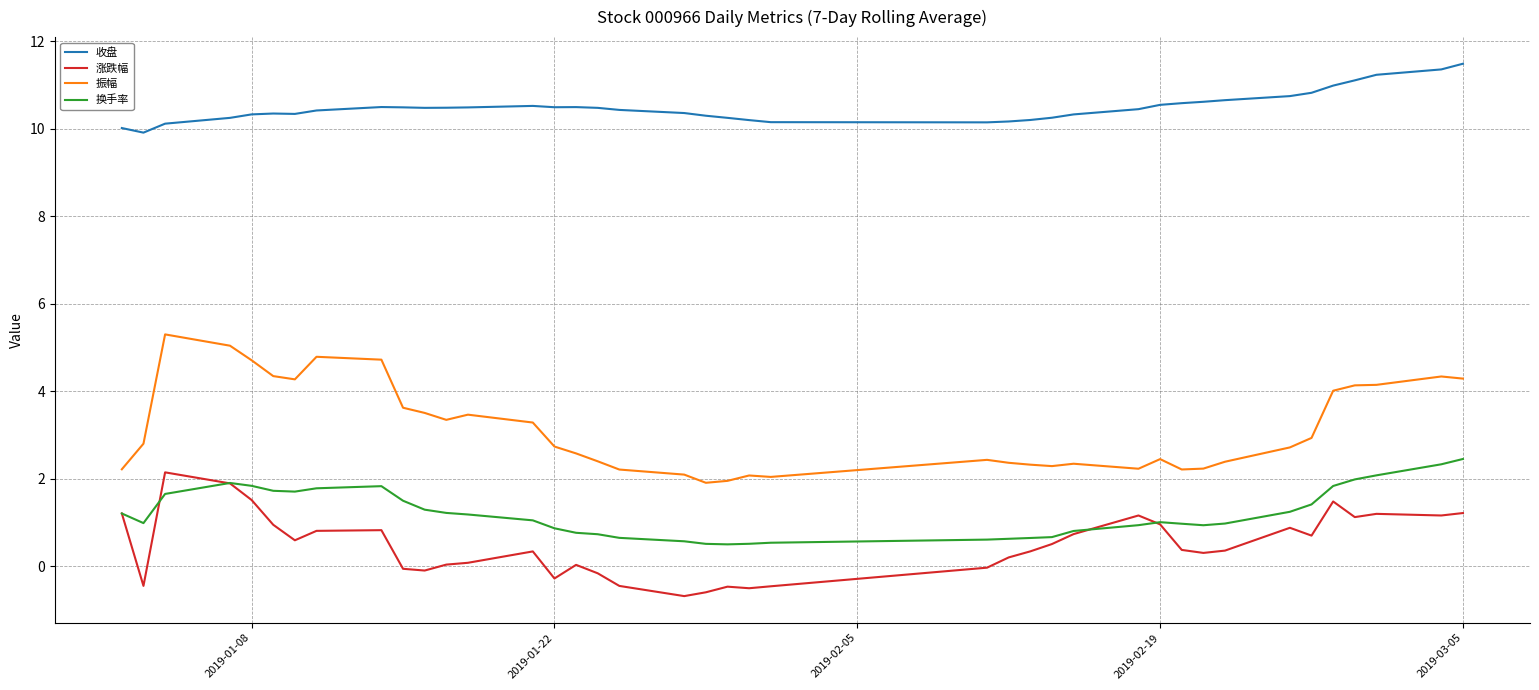

True or false: 涨跌幅 and 收盘 intersect in this chart.

False